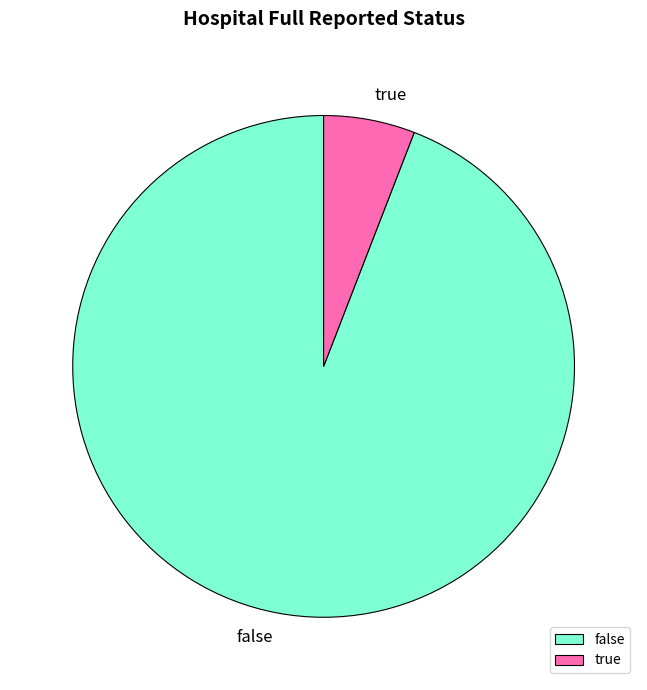

How many segments does this pie chart have?

2